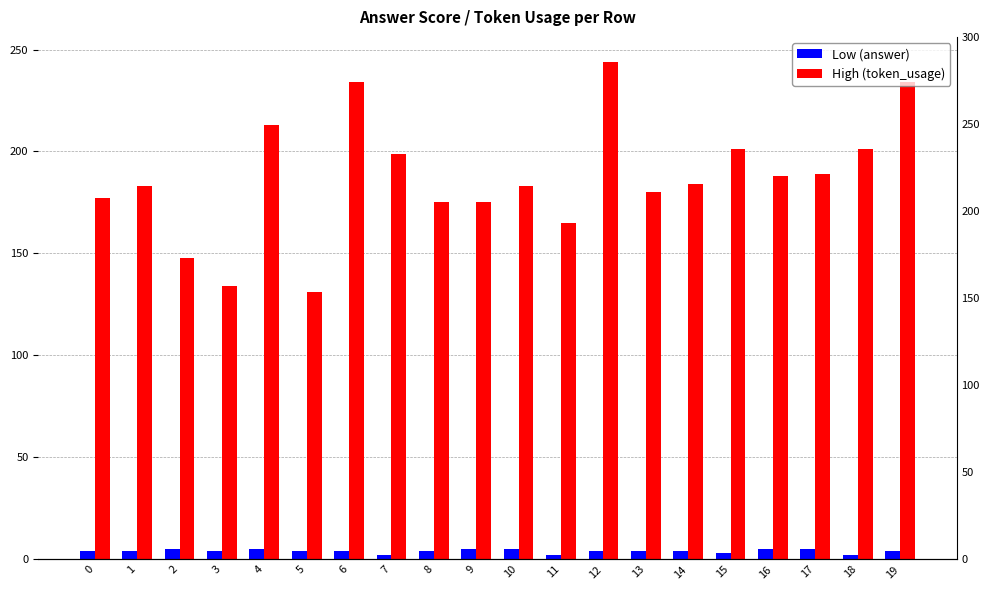

What is the value of the Low (answer) bar at the 8th from the left?

2